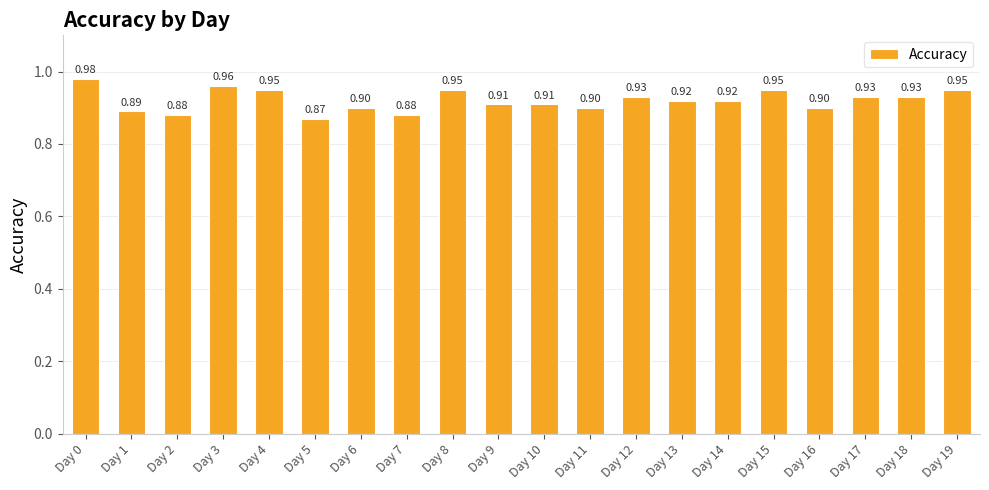

How many series are shown in this chart?

1